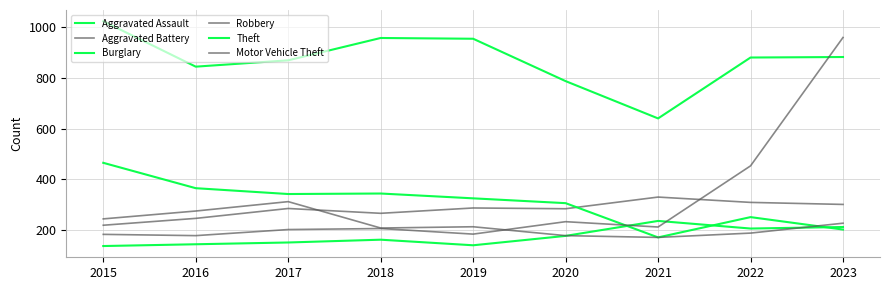

How many lines are shown in the chart?

6